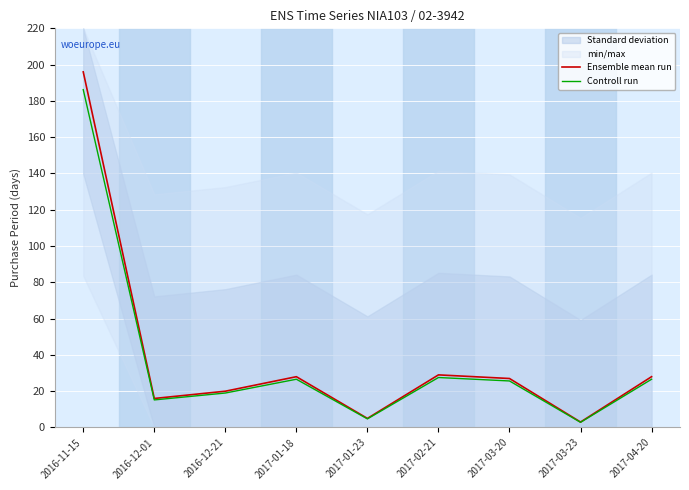

True or false: Controll run and Ensemble mean run intersect in this chart.

False